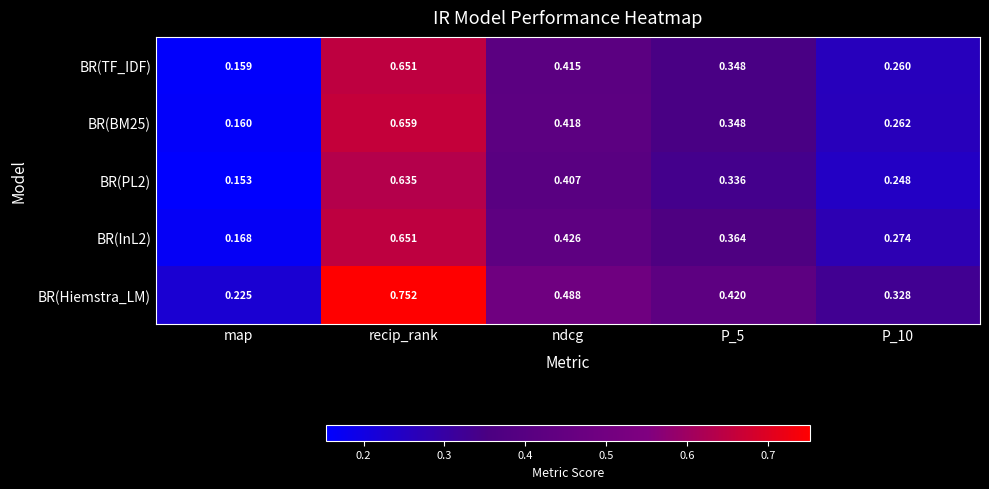

Where is BR(TF_IDF) nearest to the value 0?

map